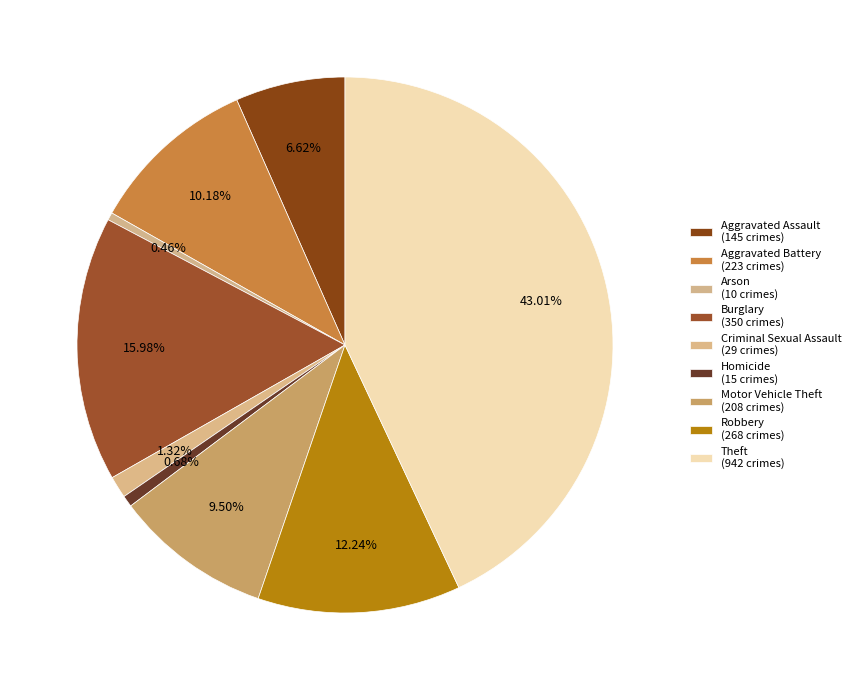

Between Motor Vehicle Theft and Criminal Sexual Assault, which is larger?

Motor Vehicle Theft